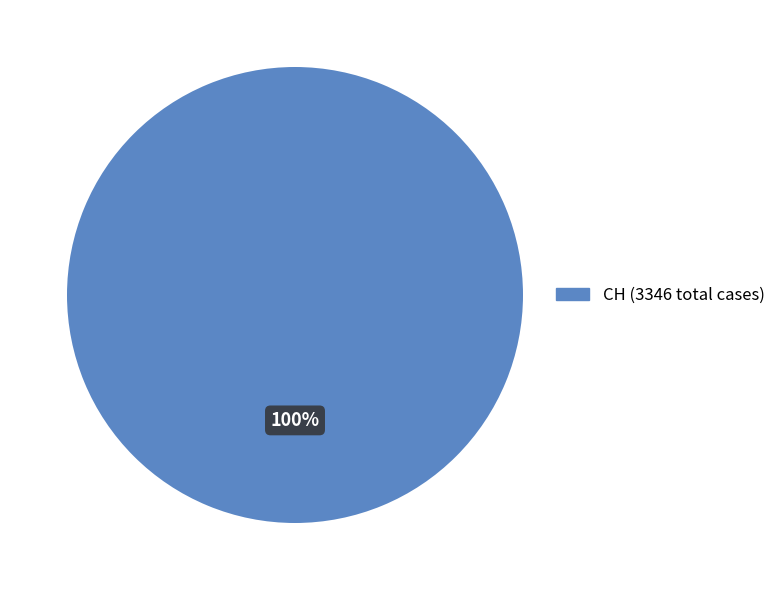

Is there a majority slice in this chart?

Yes